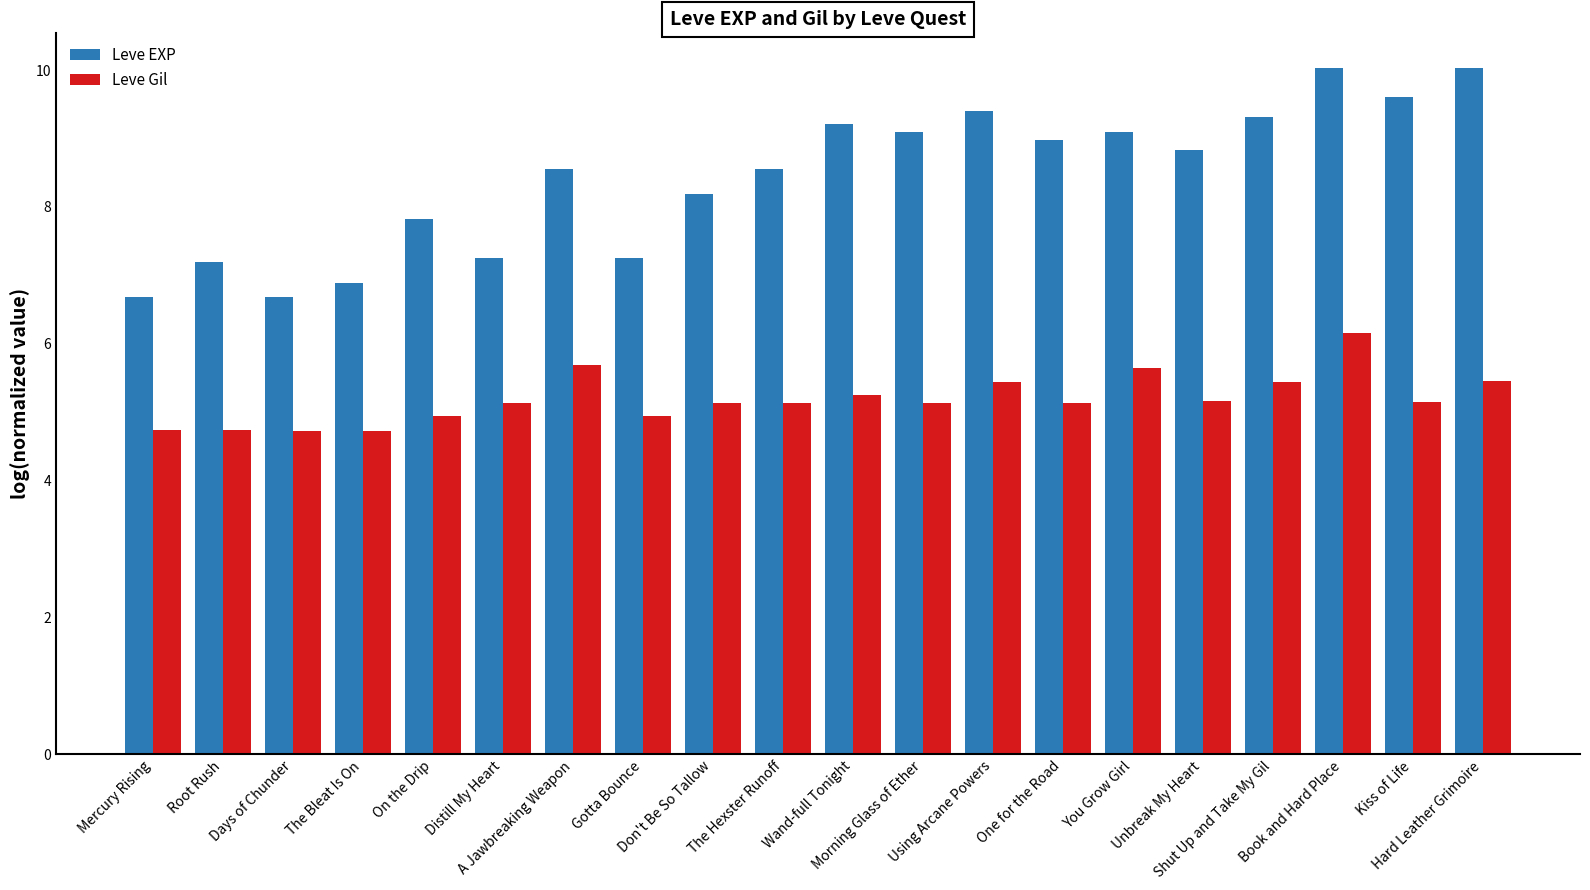

Is it true that Leve Gil equals 5.3 at Wand-full Tonight?

True